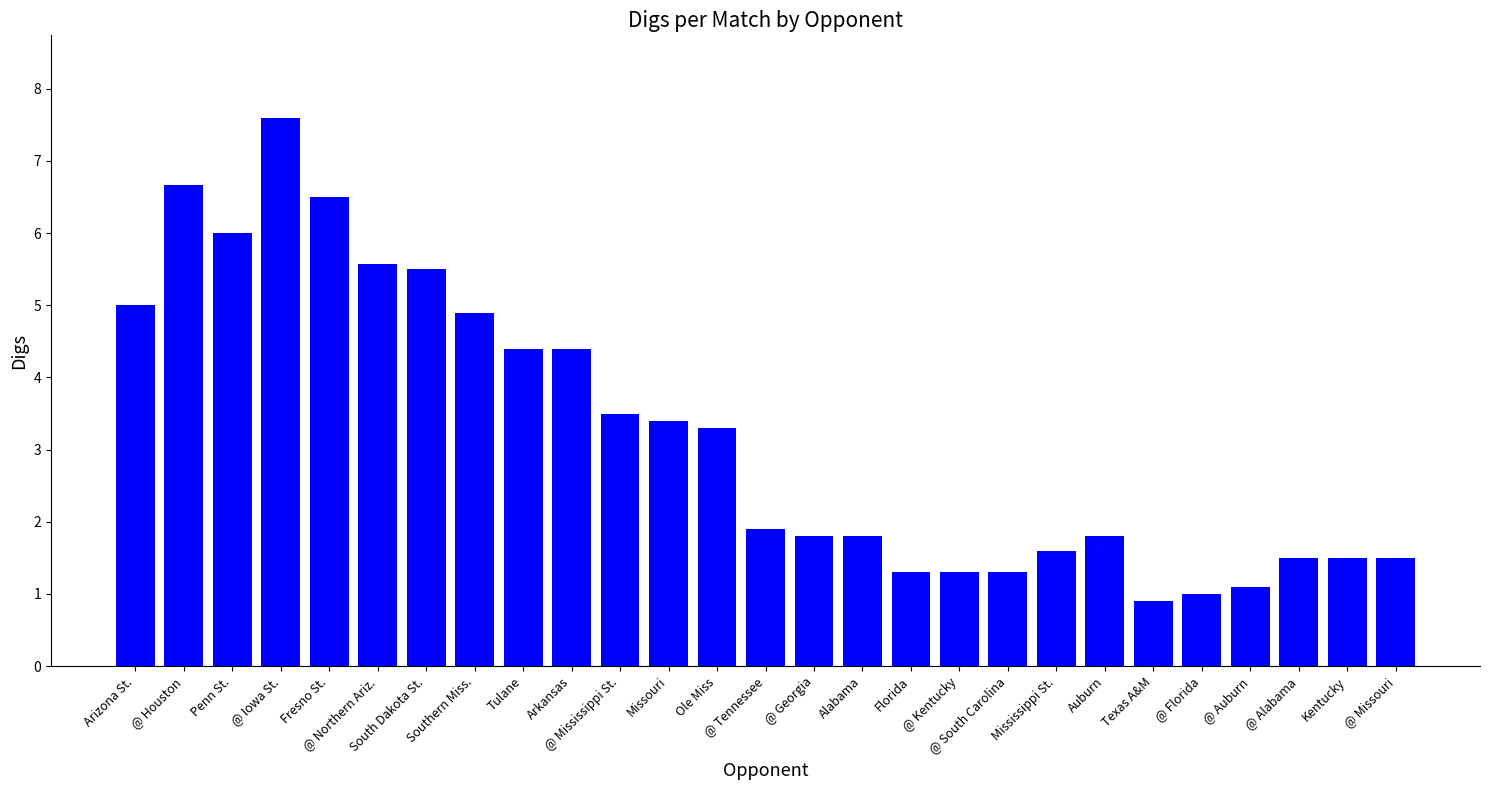

What is the difference between the second highest and minimum values?

5.8